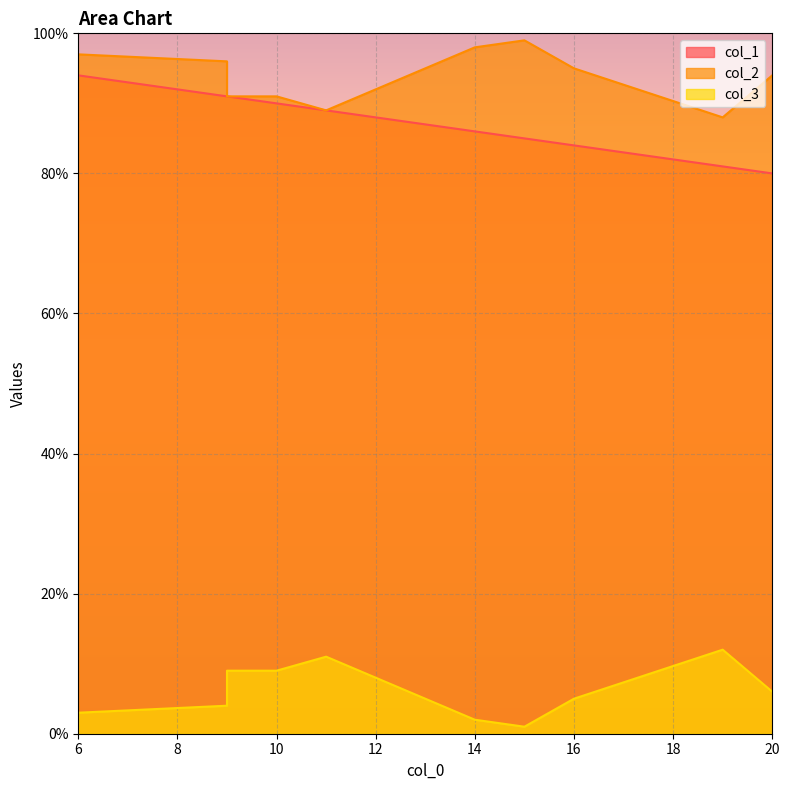

The col_3 series shows 15 at 11. True or false?

False